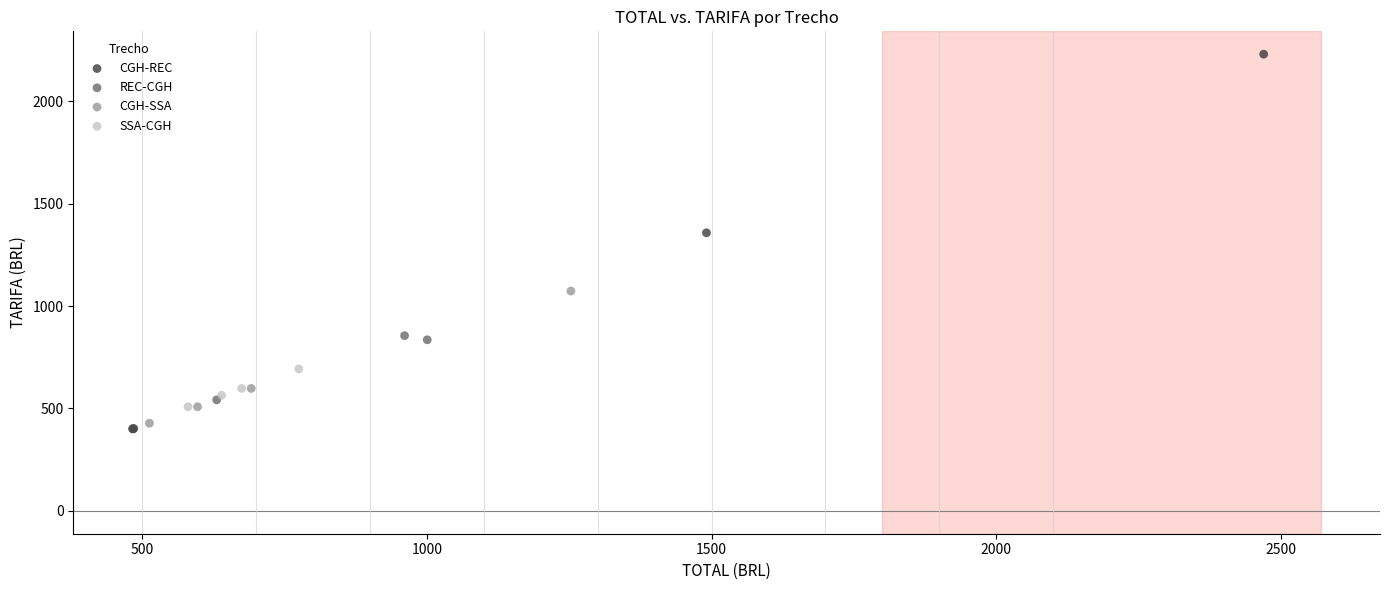

Which series has the largest Y range (max minus min)?

CGH-REC